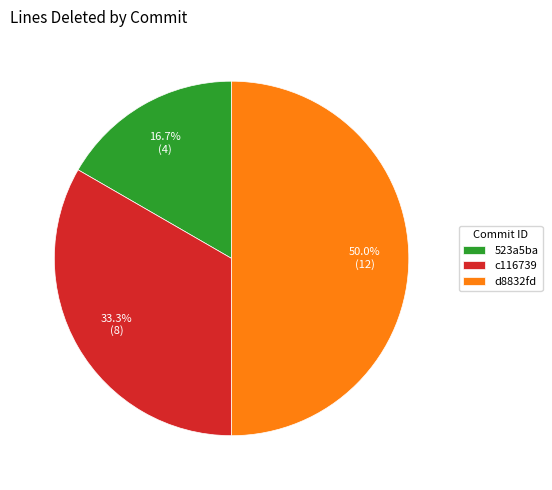

What is the smallest slice in the pie chart?

523a5ba